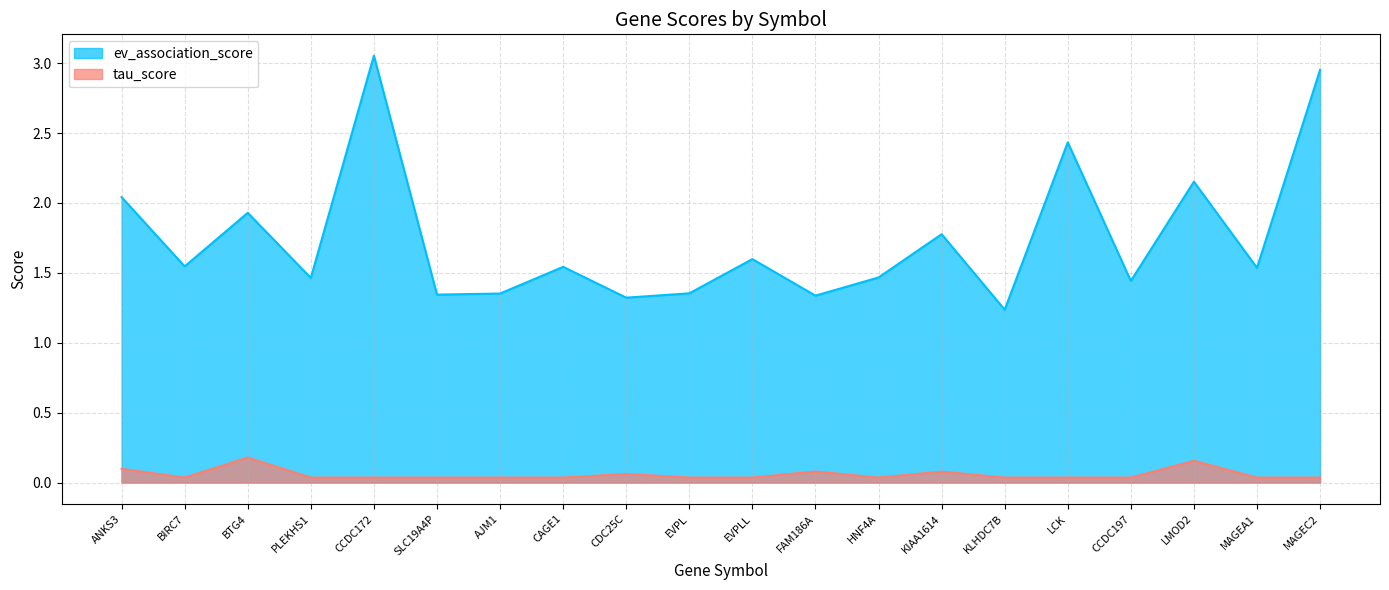

What is the spread (max minus min) of values at FAM186A?

1.3